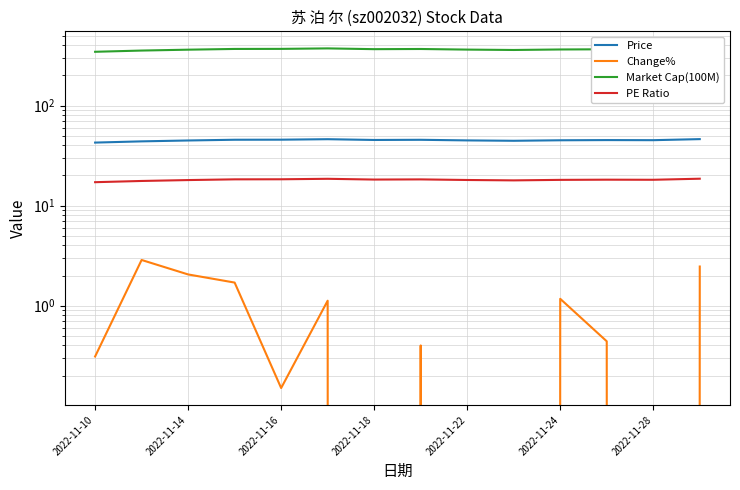

List the series in order of their peak value, highest first.

Market Cap(100M), Price, PE Ratio, Change%